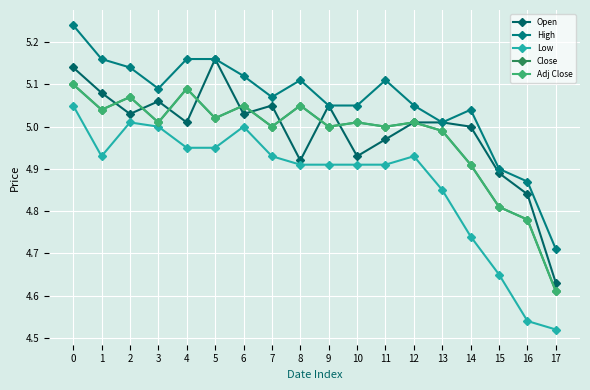

What is the spread (max minus min) of values at 17?

0.2